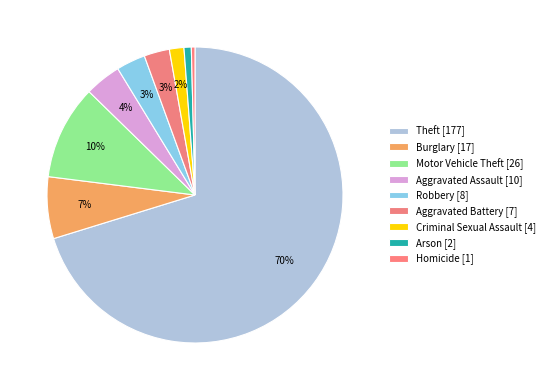

Is Theft the majority of the pie?

Yes